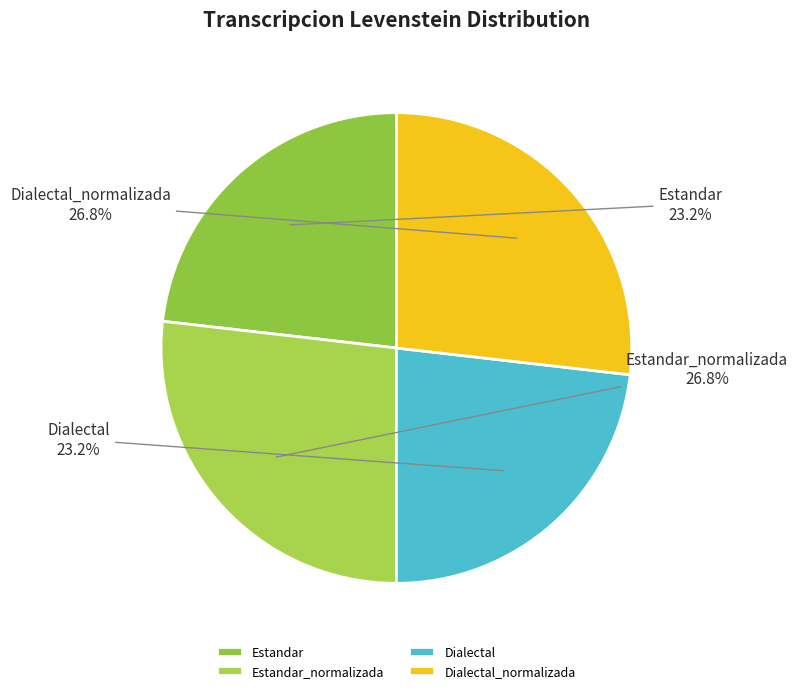

Which has a higher value, Estandar or Dialectal_normalizada?

Dialectal_normalizada